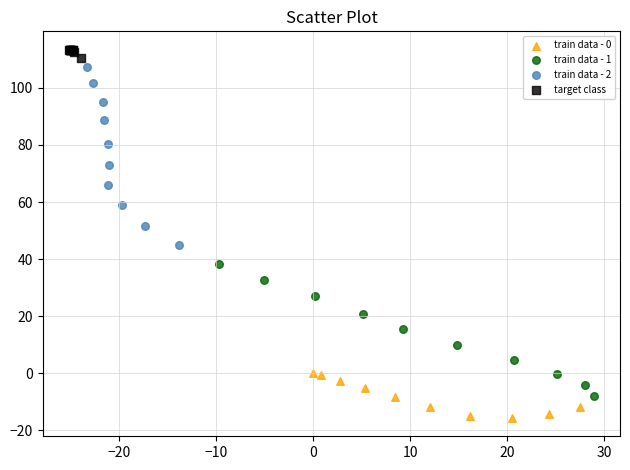

Which series reaches the minimum Y coordinate?

train data - 0